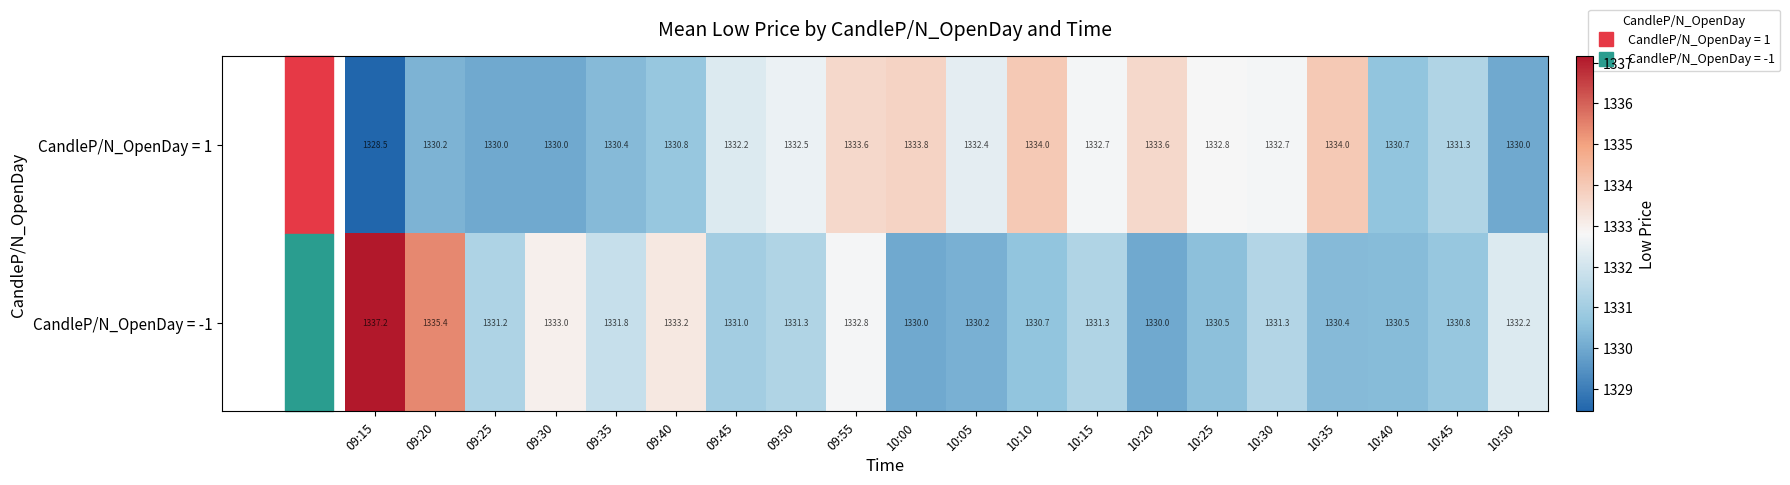

What is the difference between the maximum and minimum values in the CandleP/N_OpenDay = 1 series?

5.5